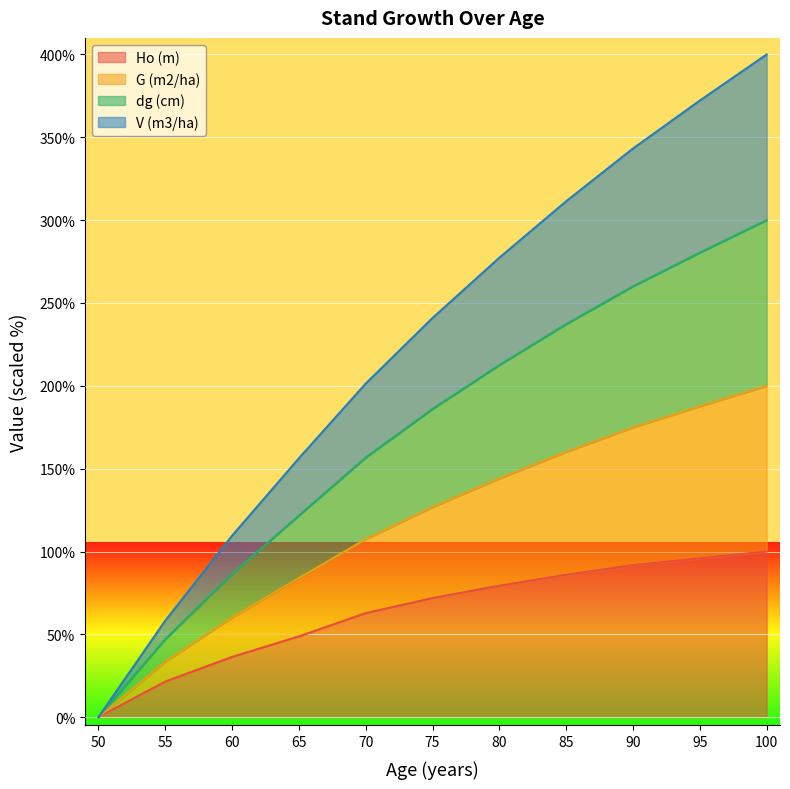

Which category has the highest value in the dg (cm) series?

100